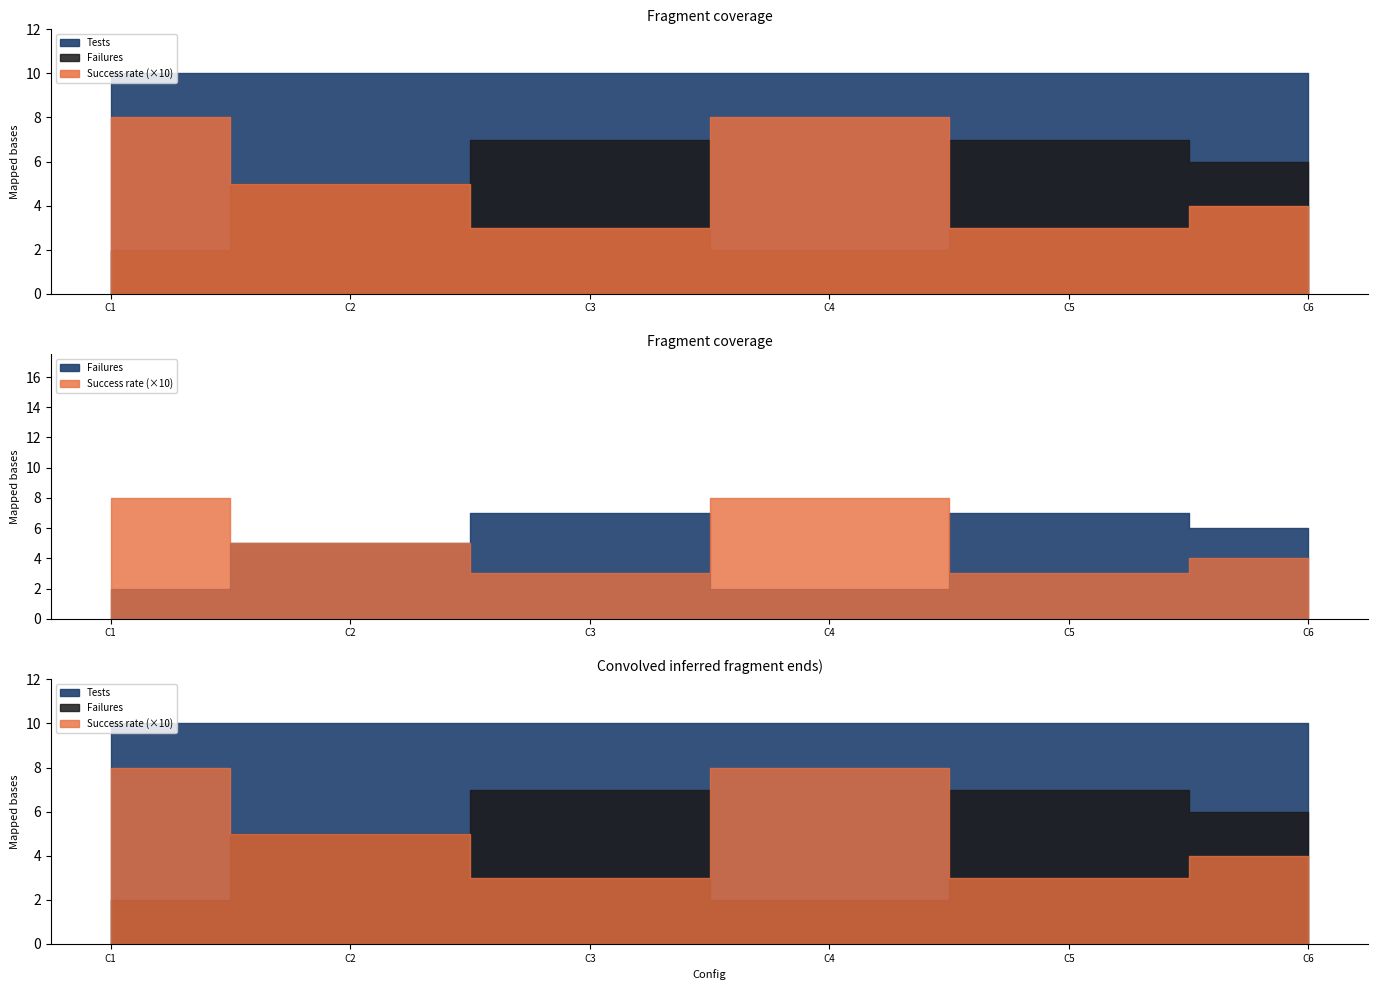

What is the average value of the Failures series?

4.8